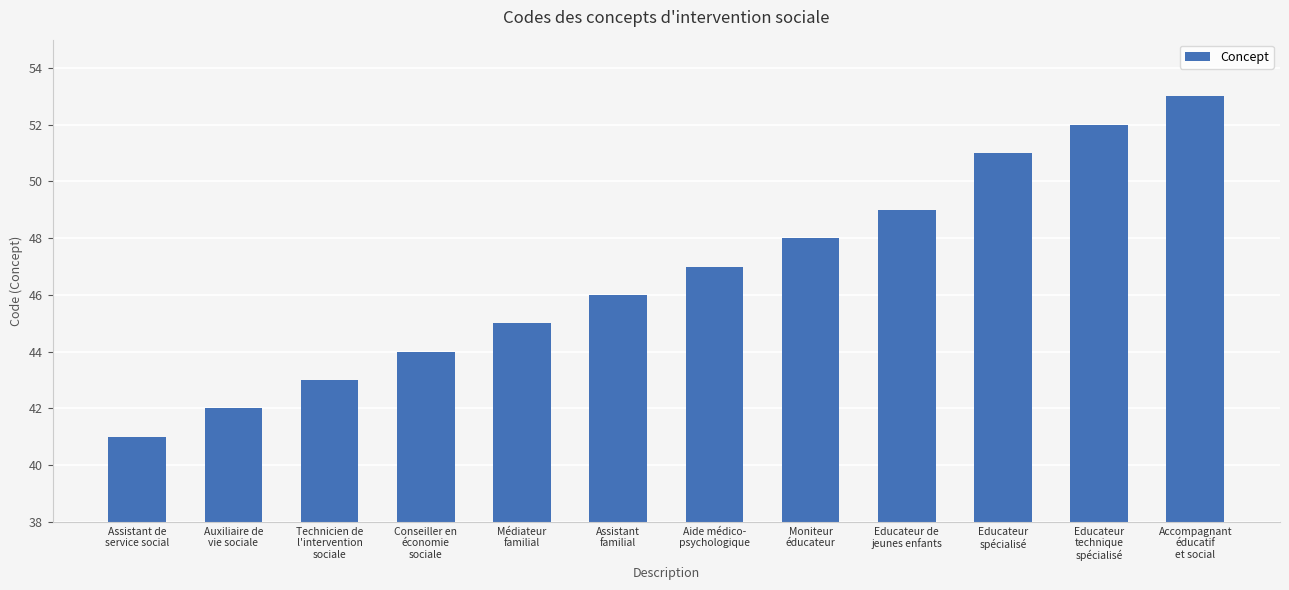

The chart shows a value of 69 at Educateur
spécialisé. True or false?

False